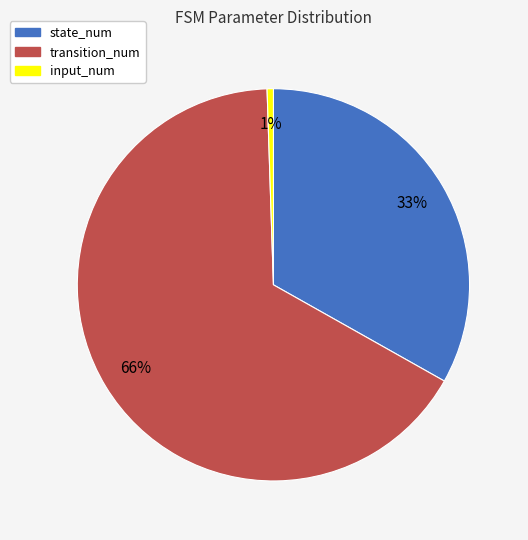

What is the smallest slice in the pie chart?

input_num